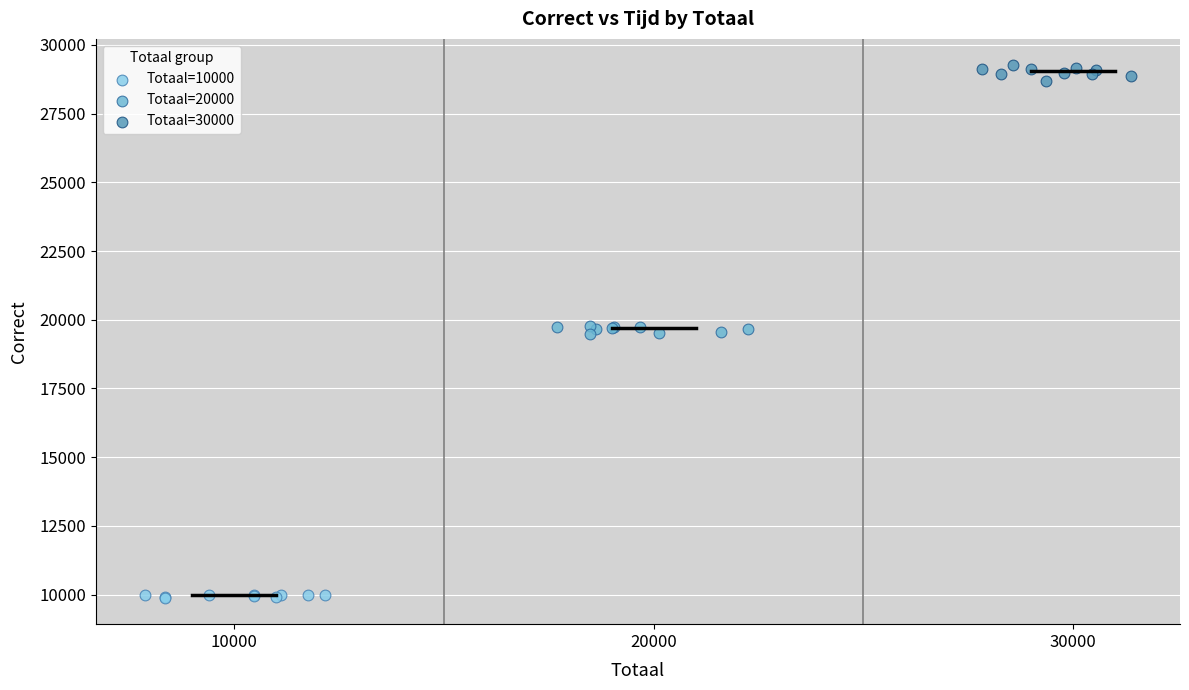

Which series reaches the minimum Y coordinate?

Totaal=10000